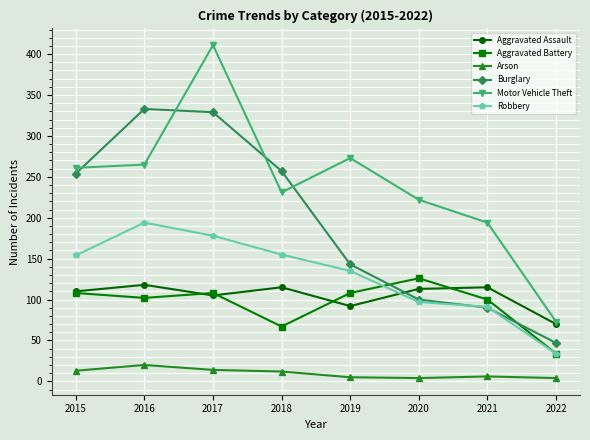

Which label corresponds to the largest value in the chart?

2017